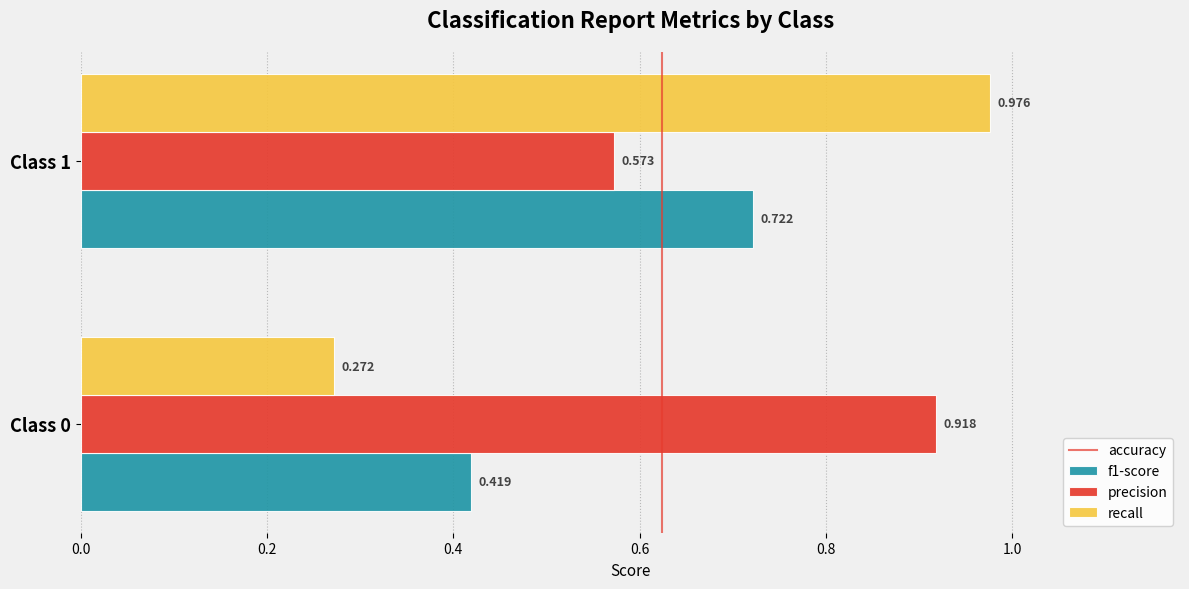

Which series has the largest total across all categories?

precision